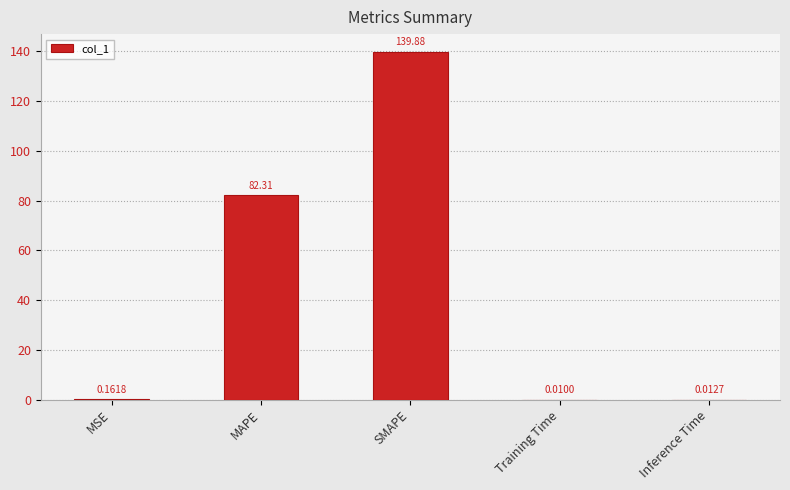

Between MSE and Training Time, which is larger?

MSE